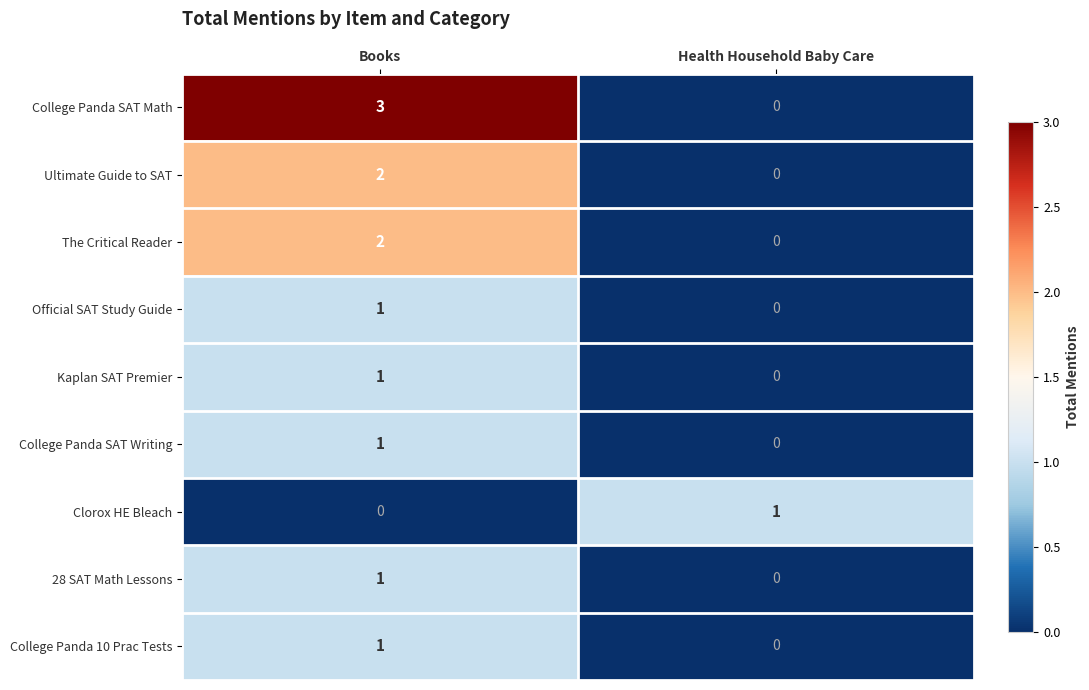

True or false: The Critical Reader has a value of 1 at Books.

False